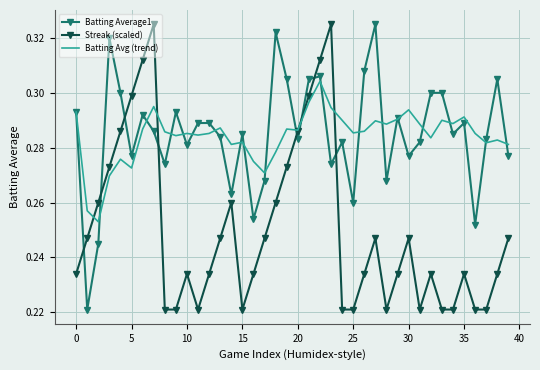

How many intersections are there between Batting Average1 and Streak (scaled)?

8